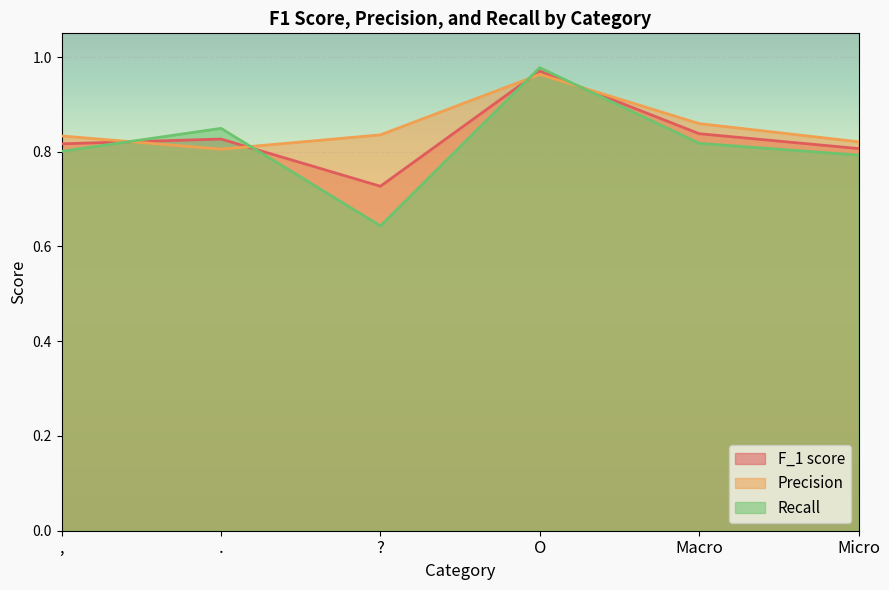

Rank the series by their maximum value, from highest to lowest.

Recall, F_1 score, Precision